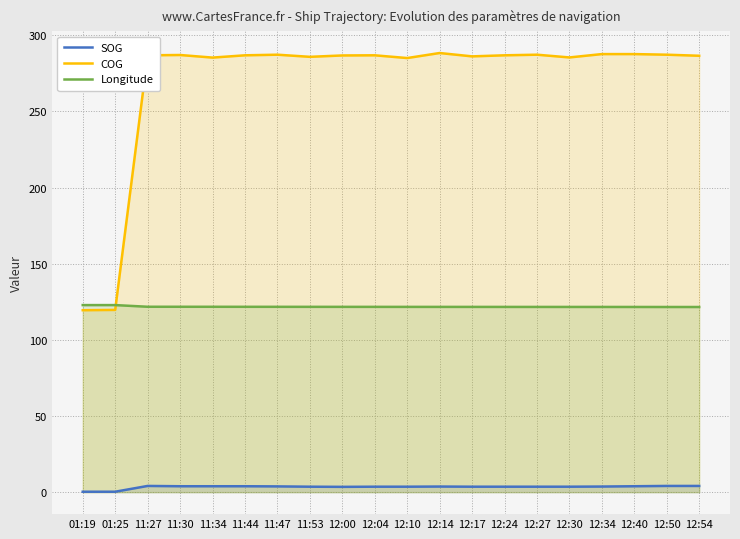

Which series has the largest range (max minus min)?

COG